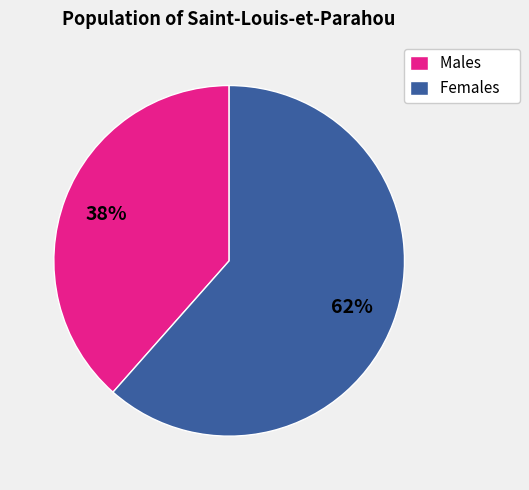

Which slice is the smallest?

Males